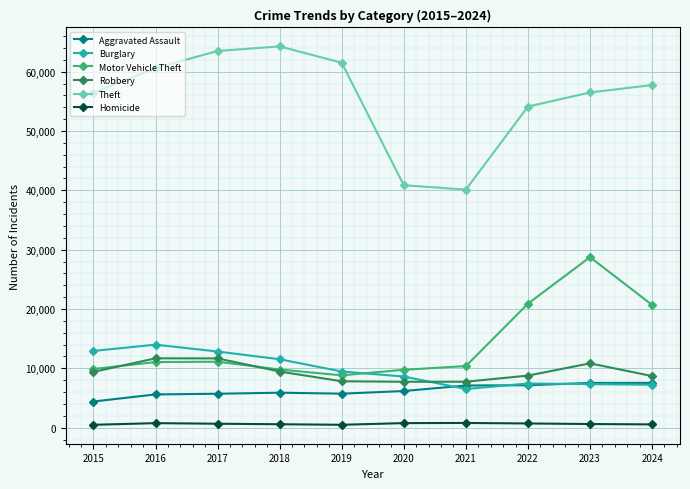

The value of Robbery at 2024 is 1811. True or false?

False